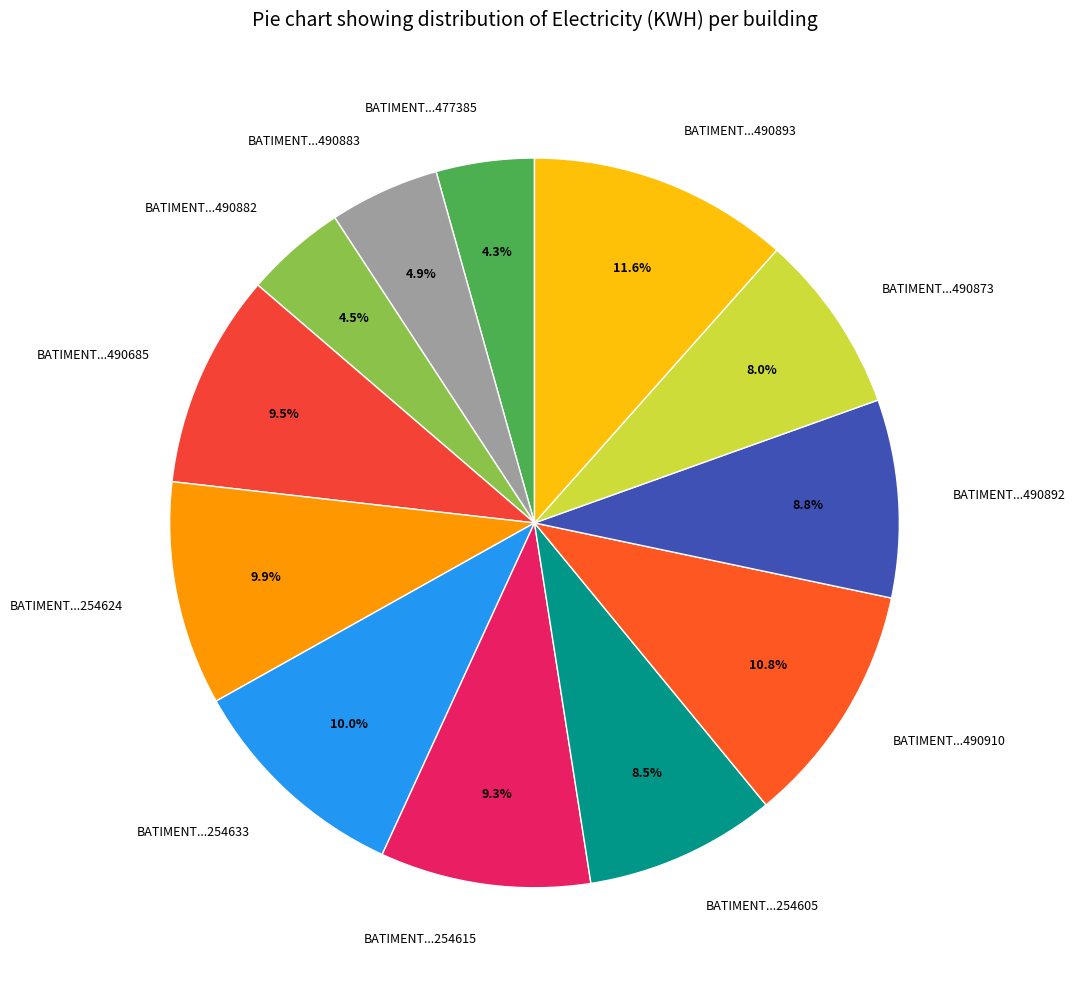

What is the largest slice in the pie chart?

BATIMENT...490893